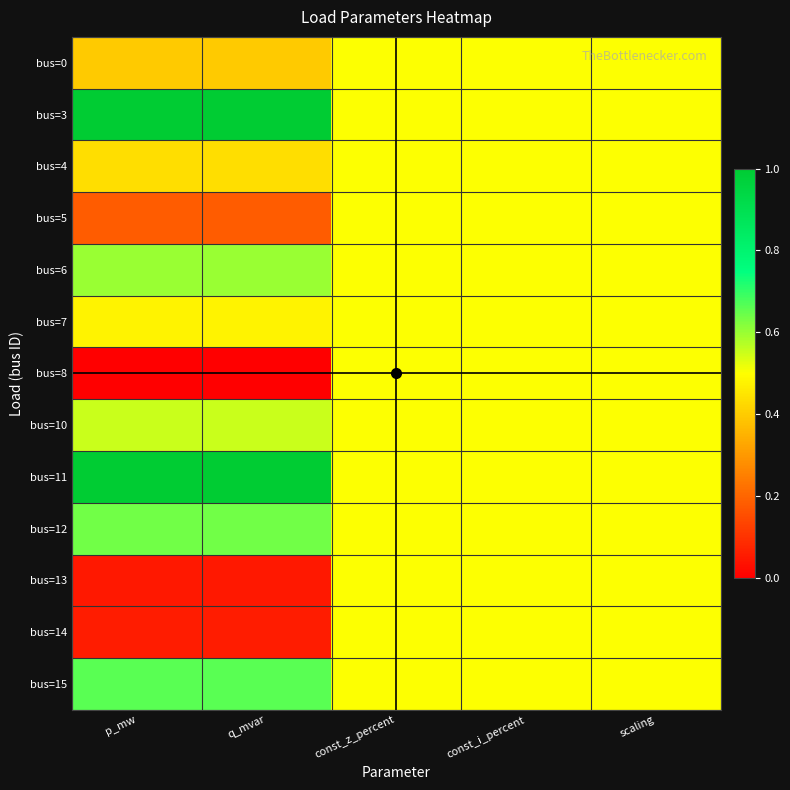

Rank the series by their maximum value, from lowest to highest.

bus=0, bus=4, bus=5, bus=7, bus=8, bus=13, bus=14, bus=10, bus=6, bus=12, bus=15, bus=3, bus=11